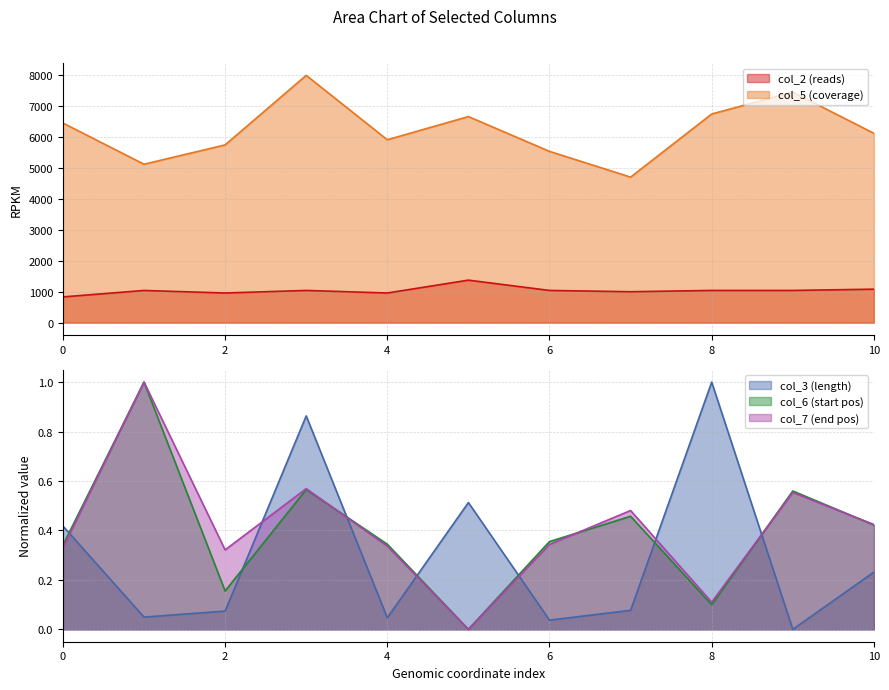

At which category does col_5 reach its first local peak?

3